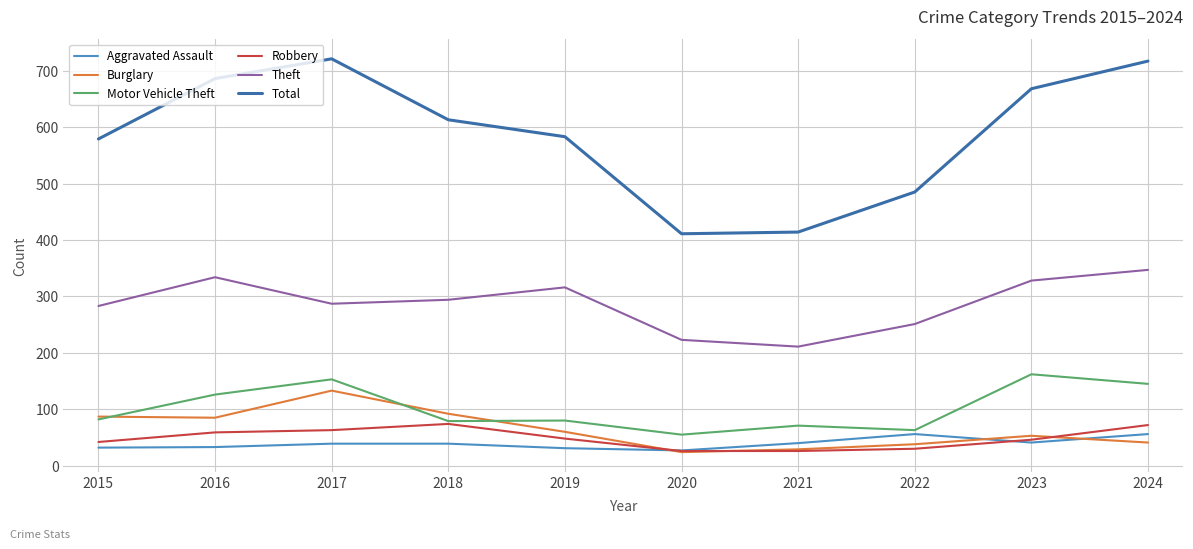

Between 2019 and 2023, which series saw the biggest shift?

Total